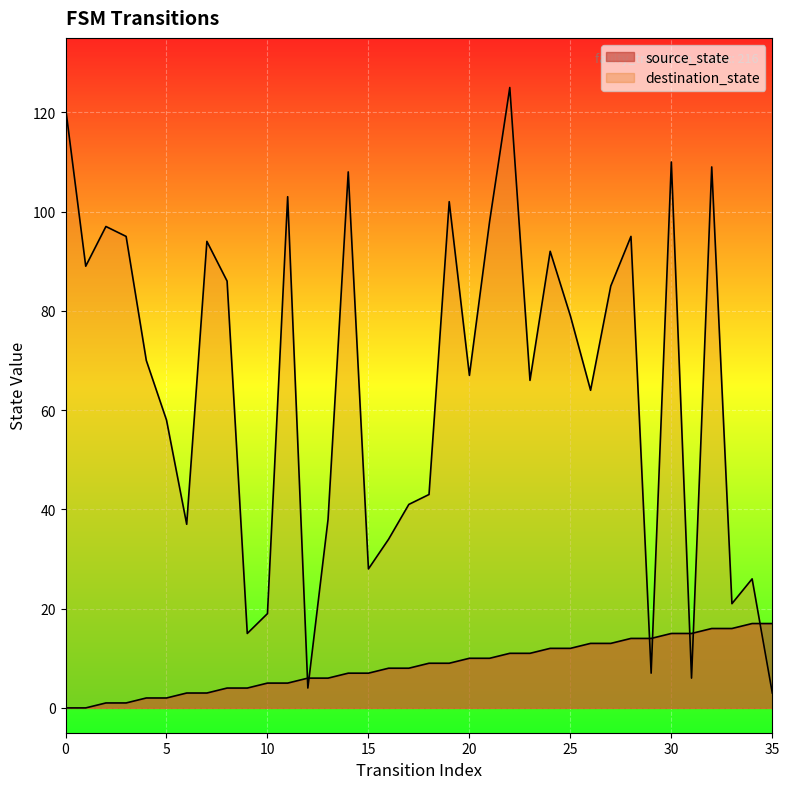

At how many categories does at least one series exceed 120?

2